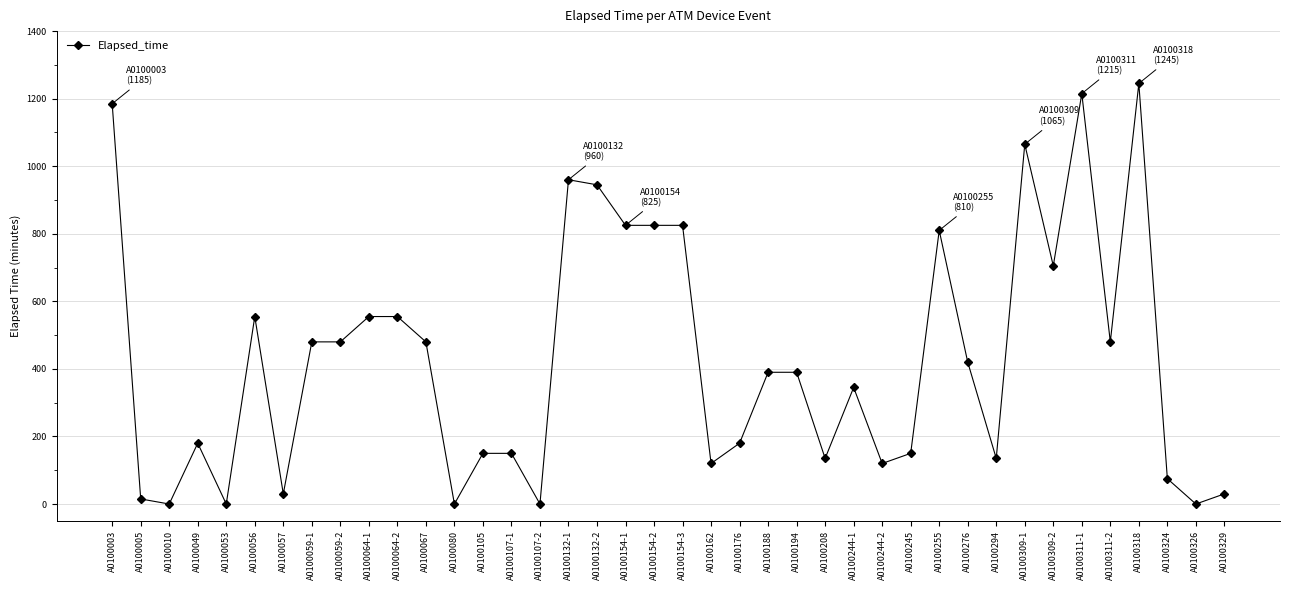

Which has a higher value, A0100188 or A0100132-2?

A0100132-2